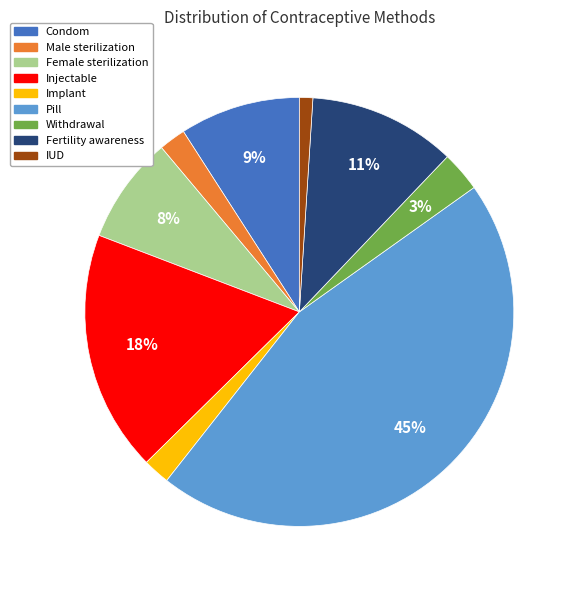

To the nearest percent, what is the combined percentage of Pill and Male sterilization?

47%